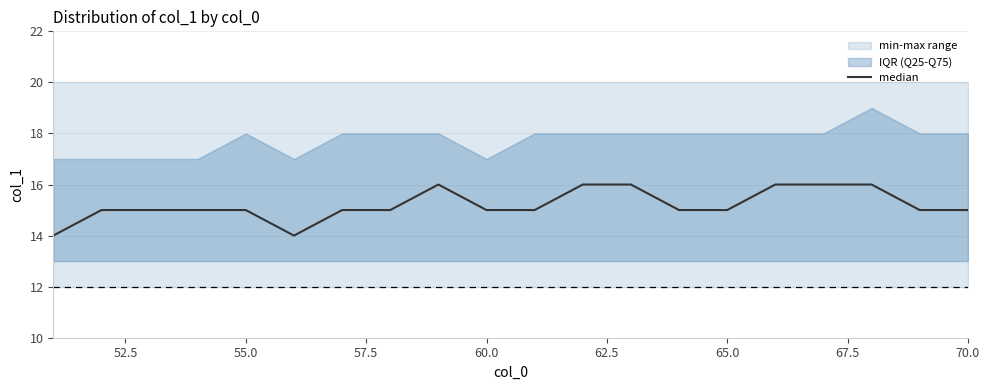

Which label corresponds to the largest value in the chart?

70.0